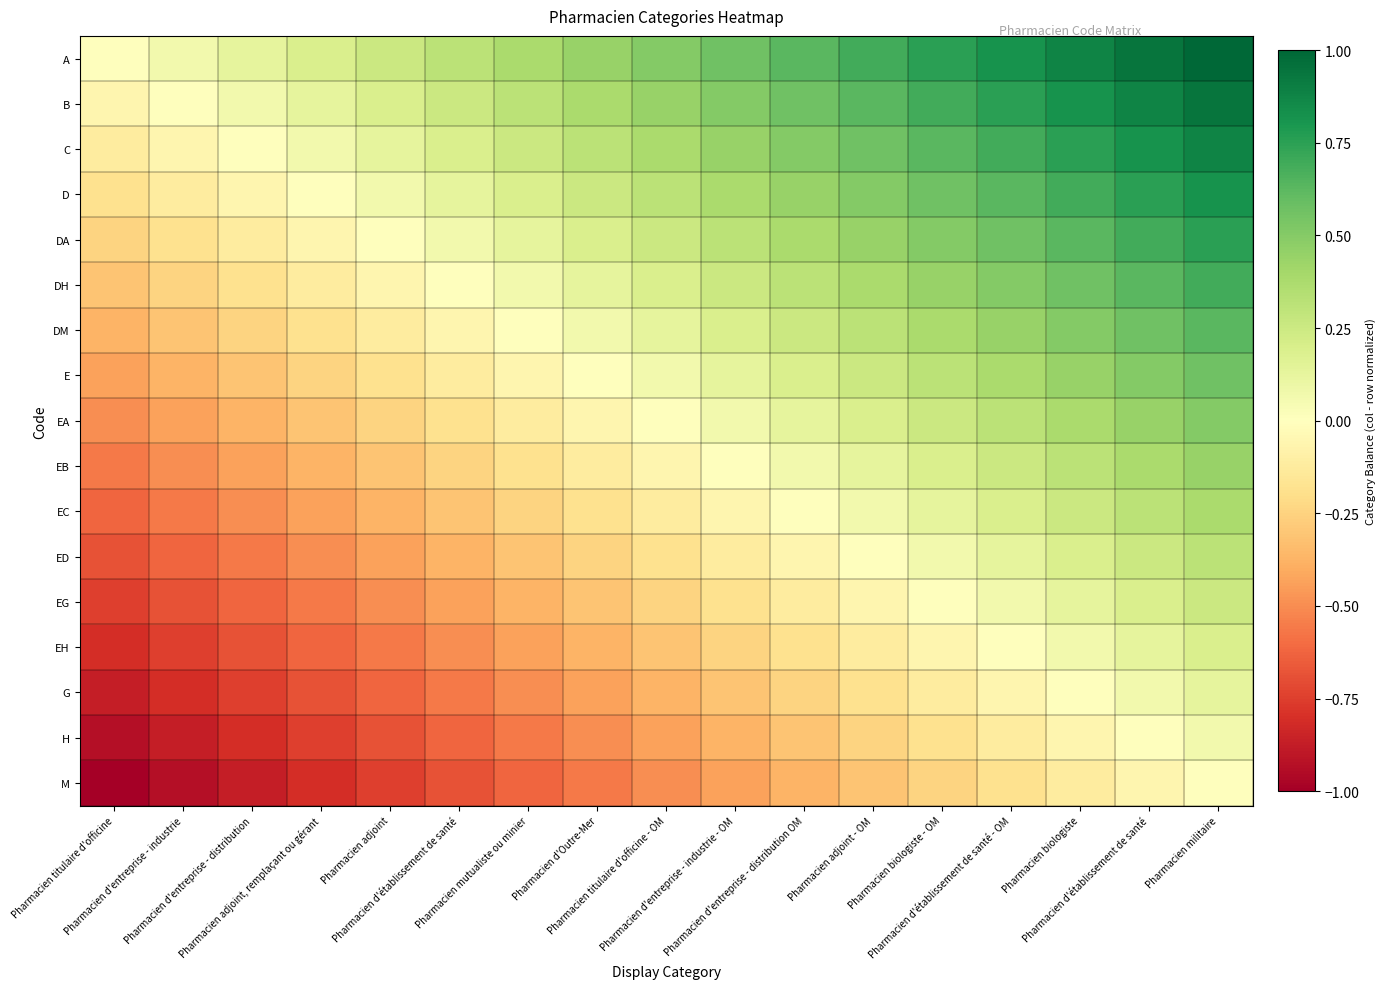

Which has a higher value, Pharmacien biologiste or Pharmacien d'entreprise - industrie?

Pharmacien biologiste